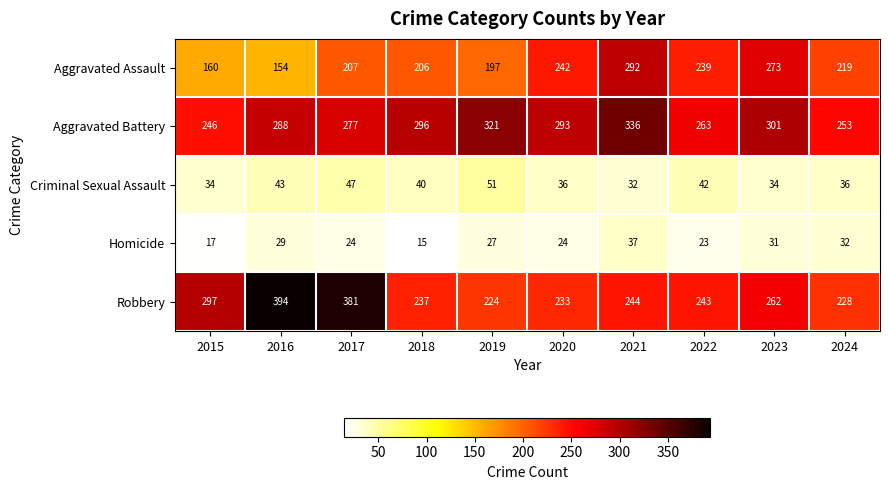

What is the sum of the Homicide values at 2016 and 2019?

56